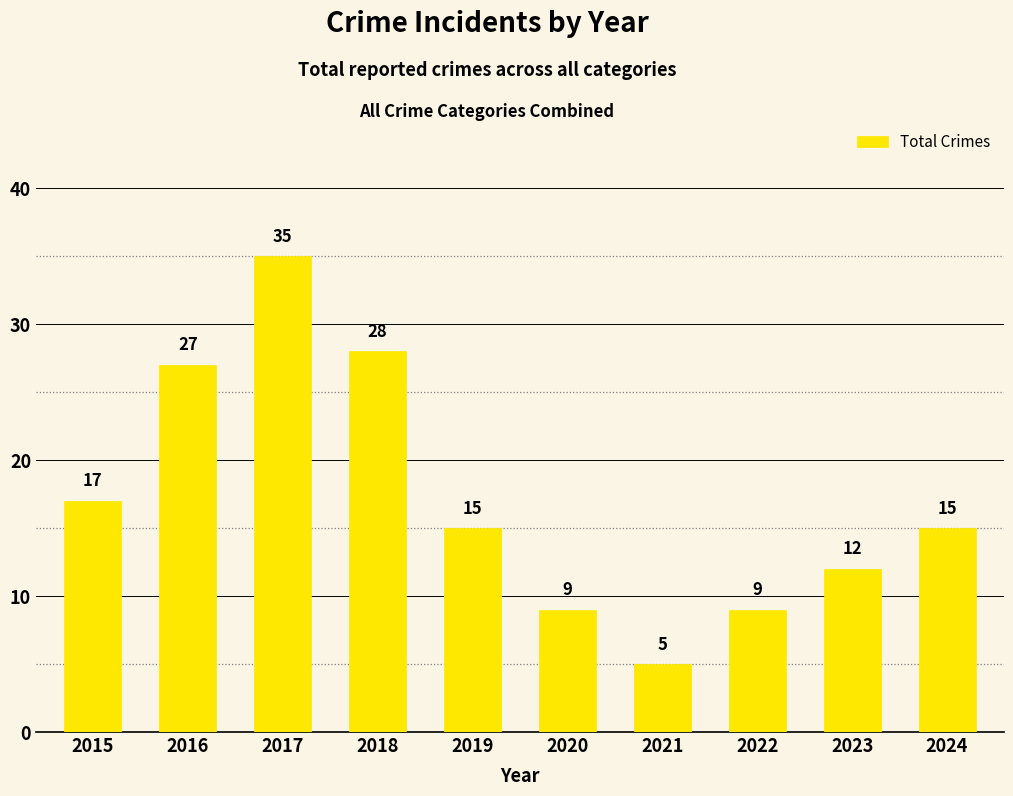

Reading left to right, transcribe all the data shown in this chart.

17	27	35	28	15	9	5	9	12	15